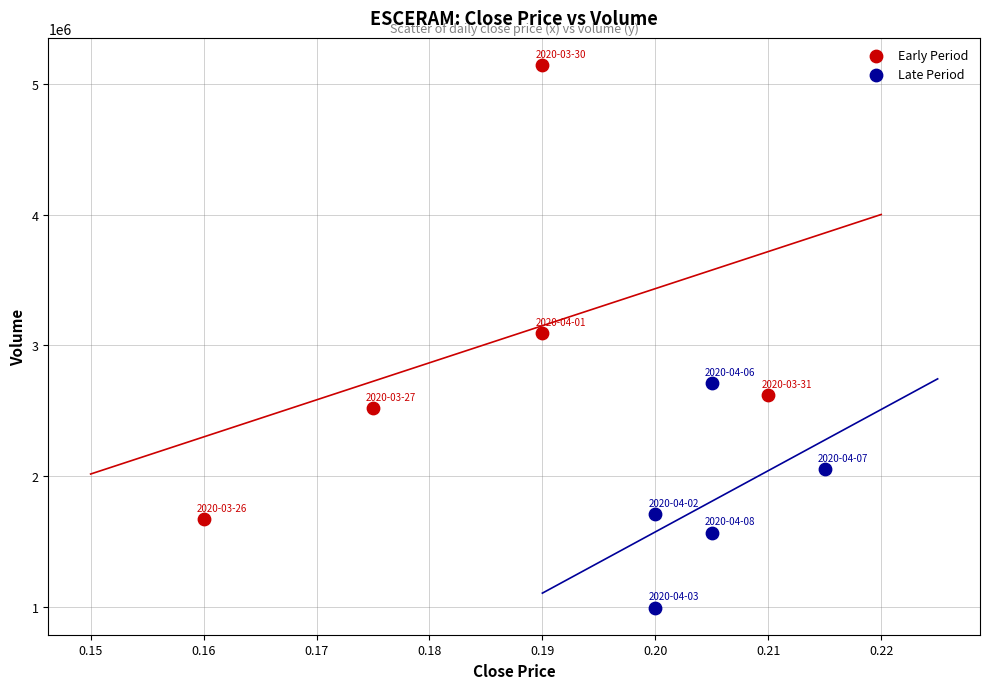

Which series contains the lowest Y value?

Late Period